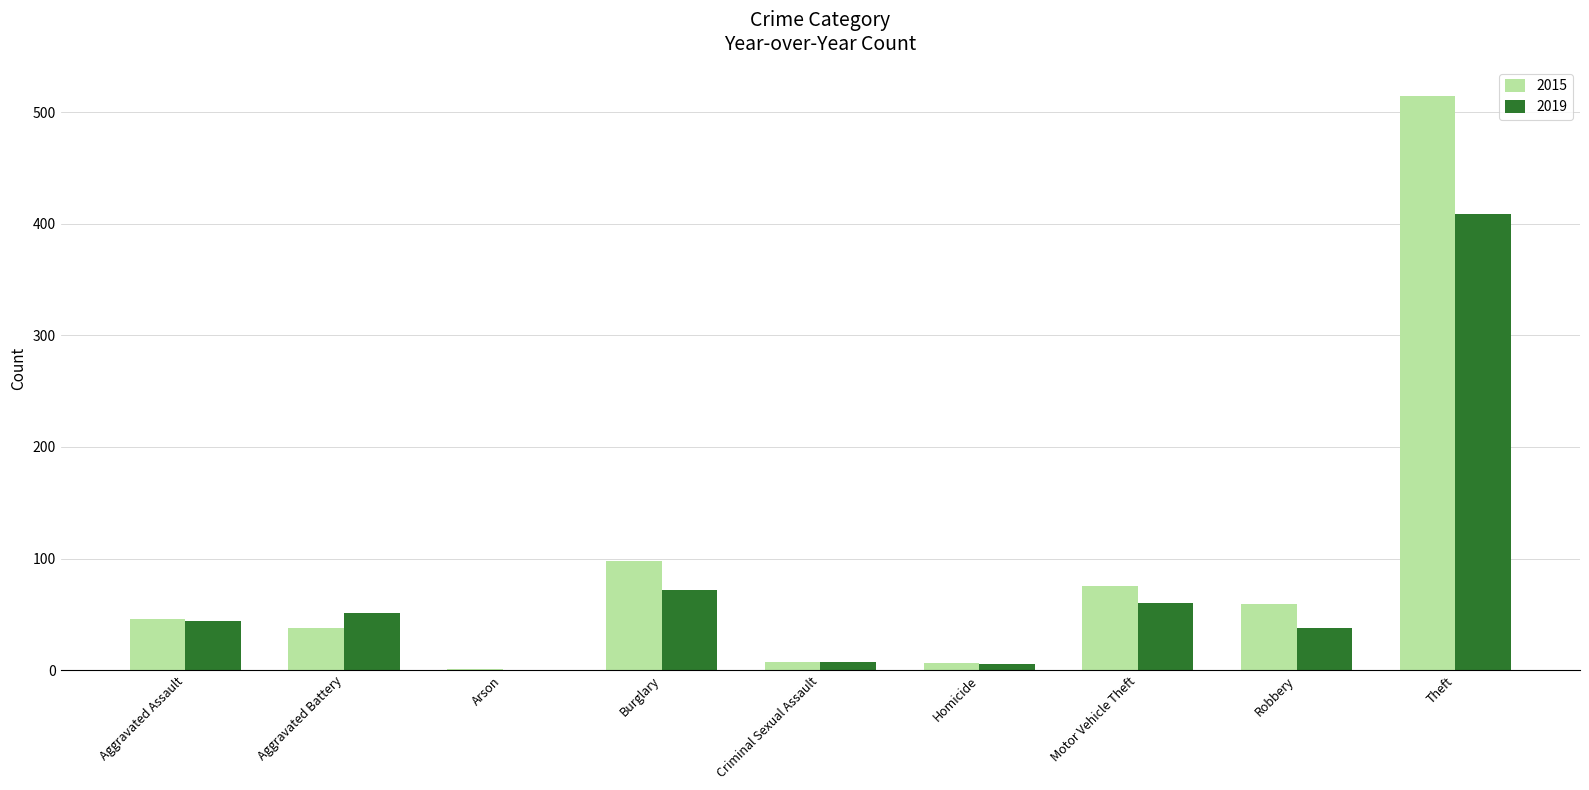

Read the 2019 value at Motor Vehicle Theft.

60